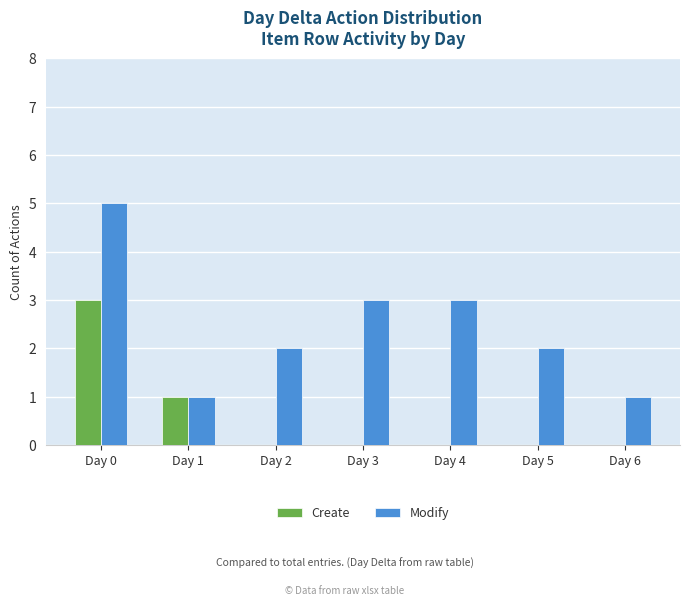

How many data points does each series have?

7